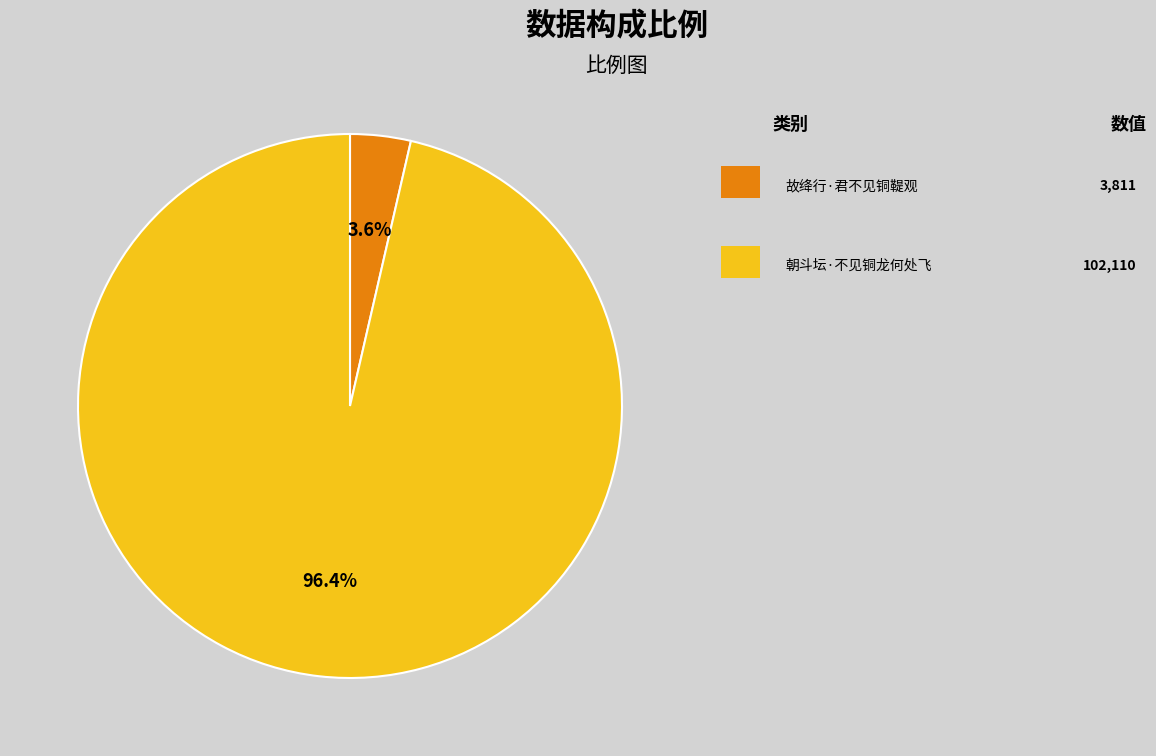

Is there a majority slice in this chart?

Yes